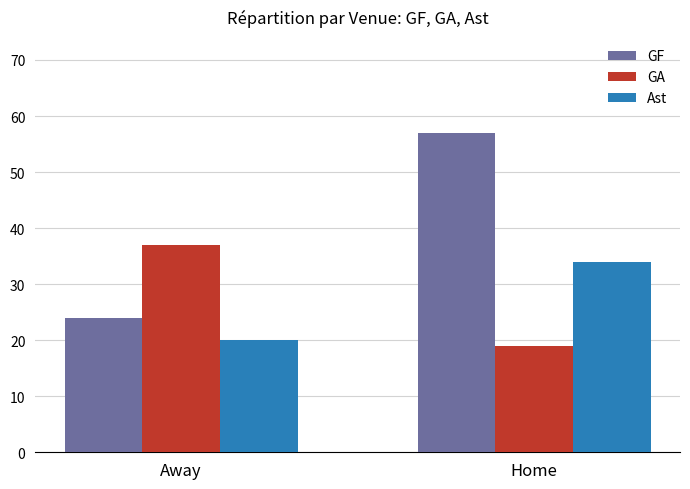

Which series has the largest total across all categories?

GF